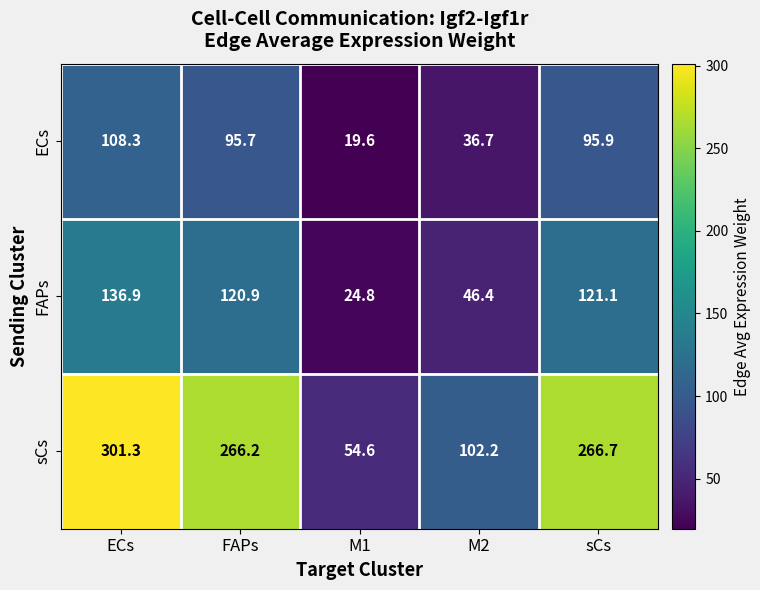

Count the number of categories in the chart.

5